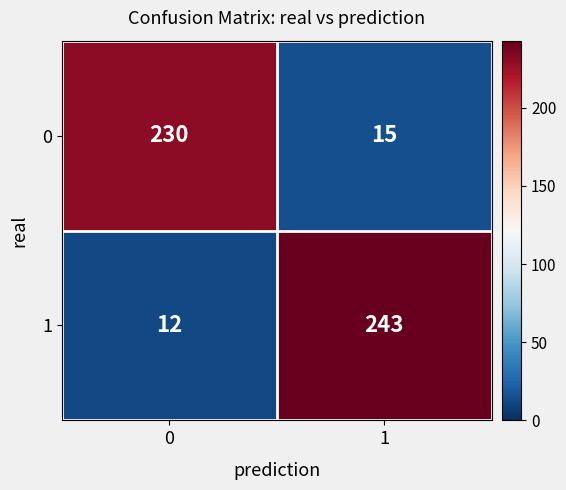

What is the maximum value shown in the chart?

243